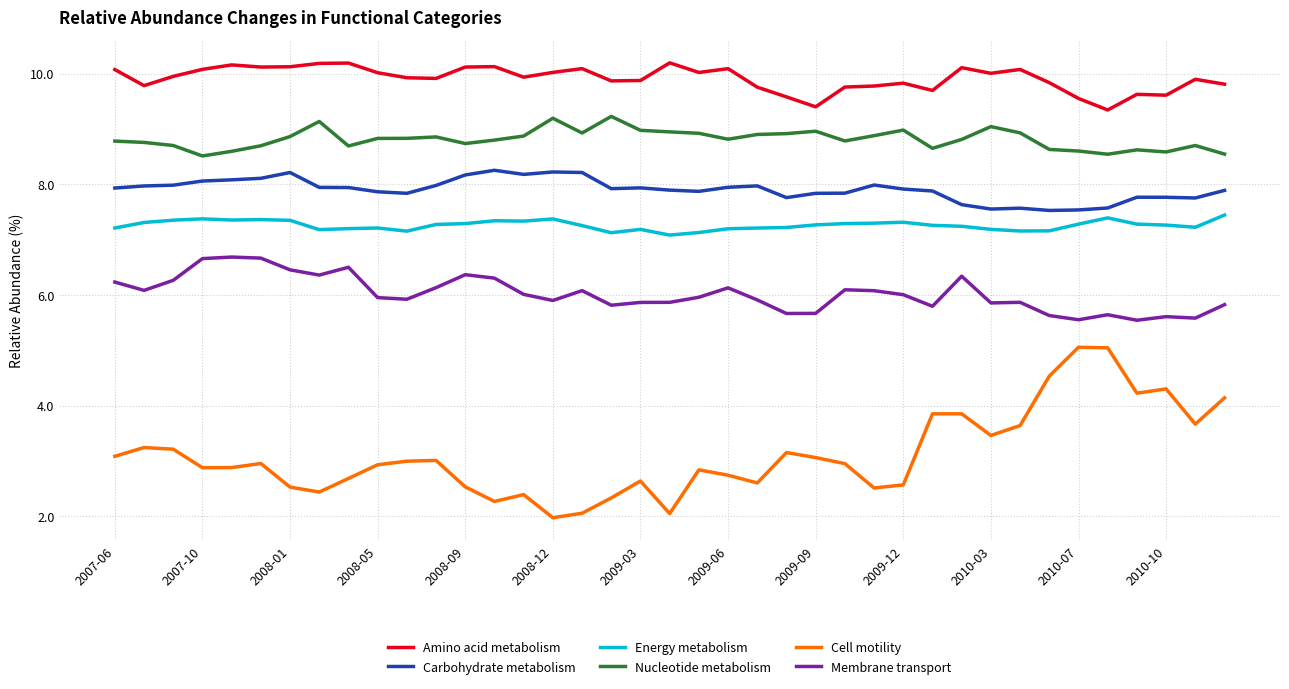

List the series in order of their peak value, lowest first.

Cell motility, Membrane transport, Energy metabolism, Carbohydrate metabolism, Nucleotide metabolism, Amino acid metabolism